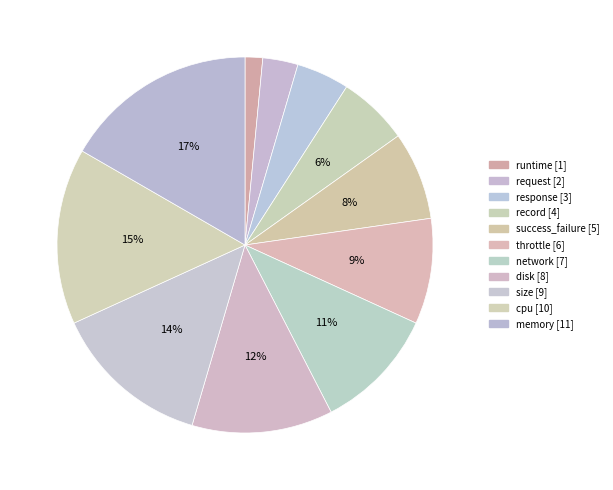

Does disk account for over 50% of the chart?

No